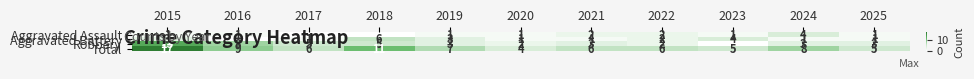

True or false: Aggravated Assault has a value of 4 at 2024.

True